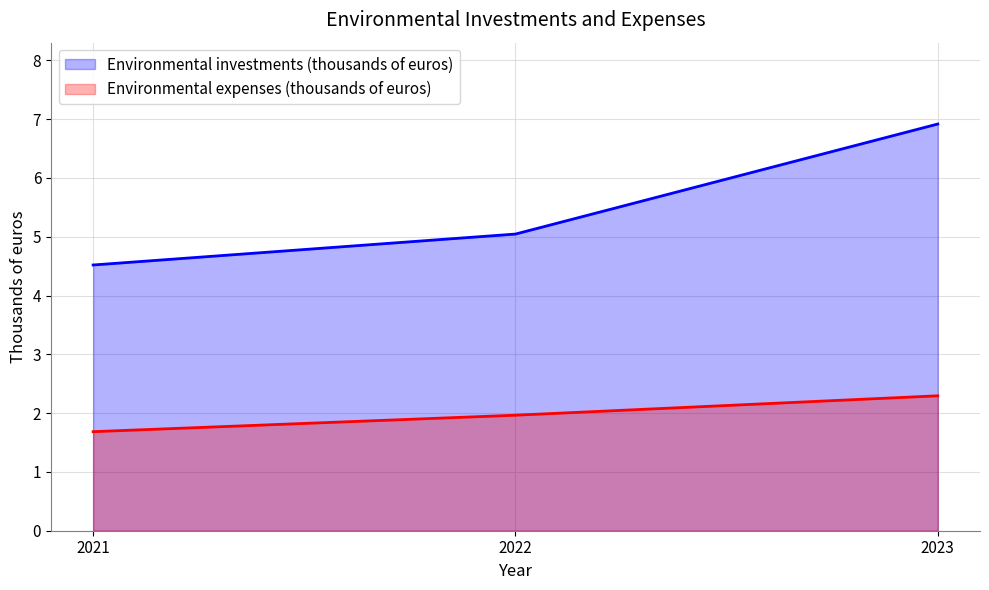

List the series in order of their peak value, highest first.

Environmental investments (thousands of euros), Environmental expenses (thousands of euros)